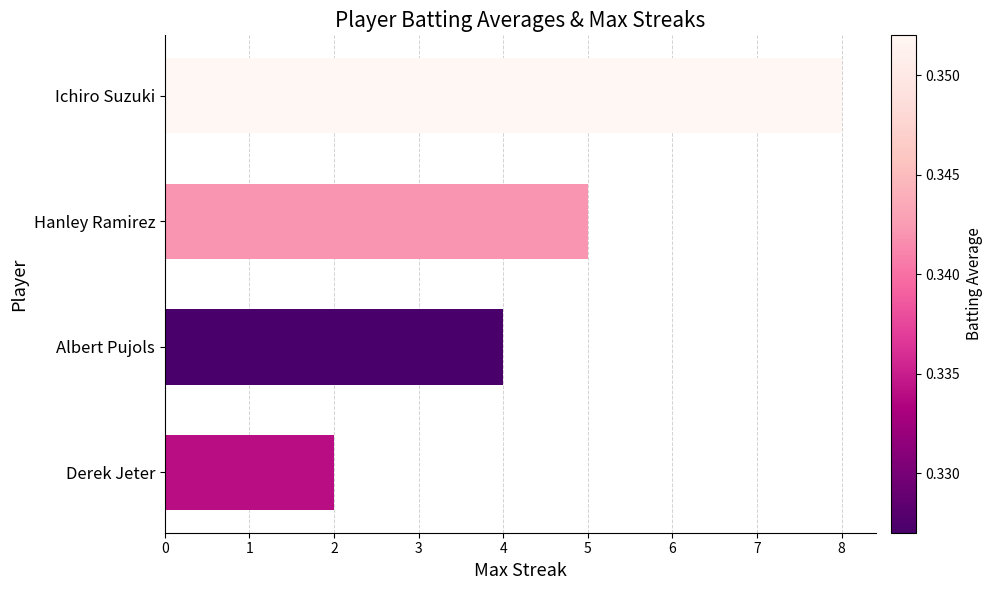

Count the number of categories in the chart.

4